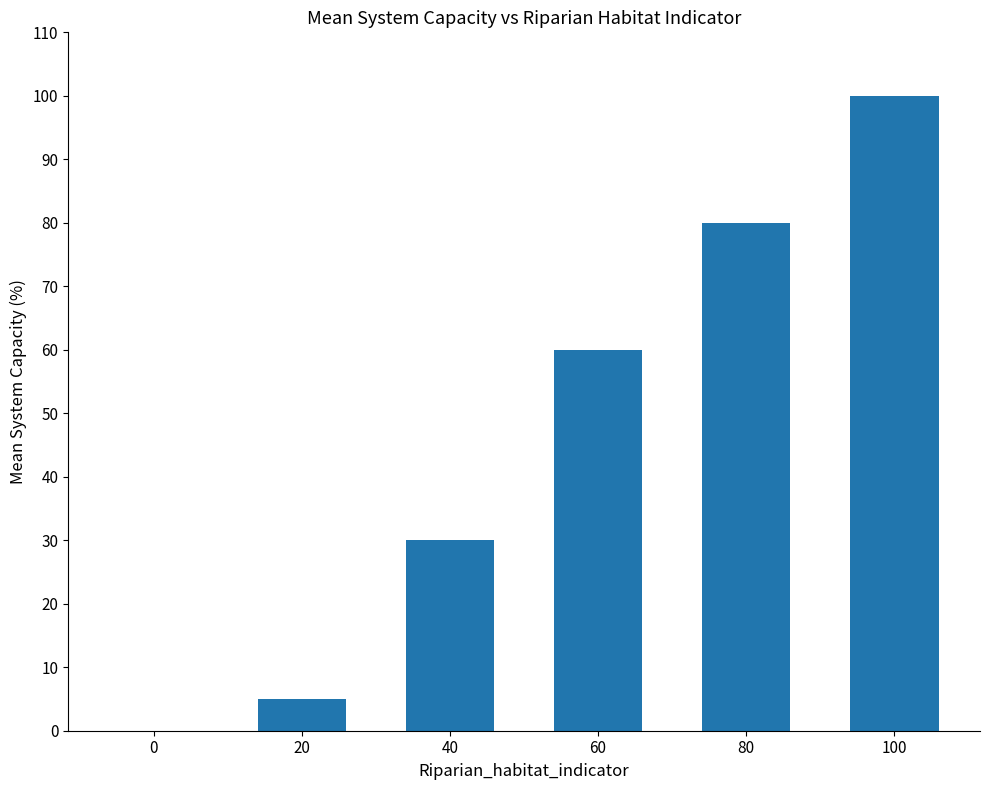

What is the ratio of the value at 60 to the value at 20?

12.0